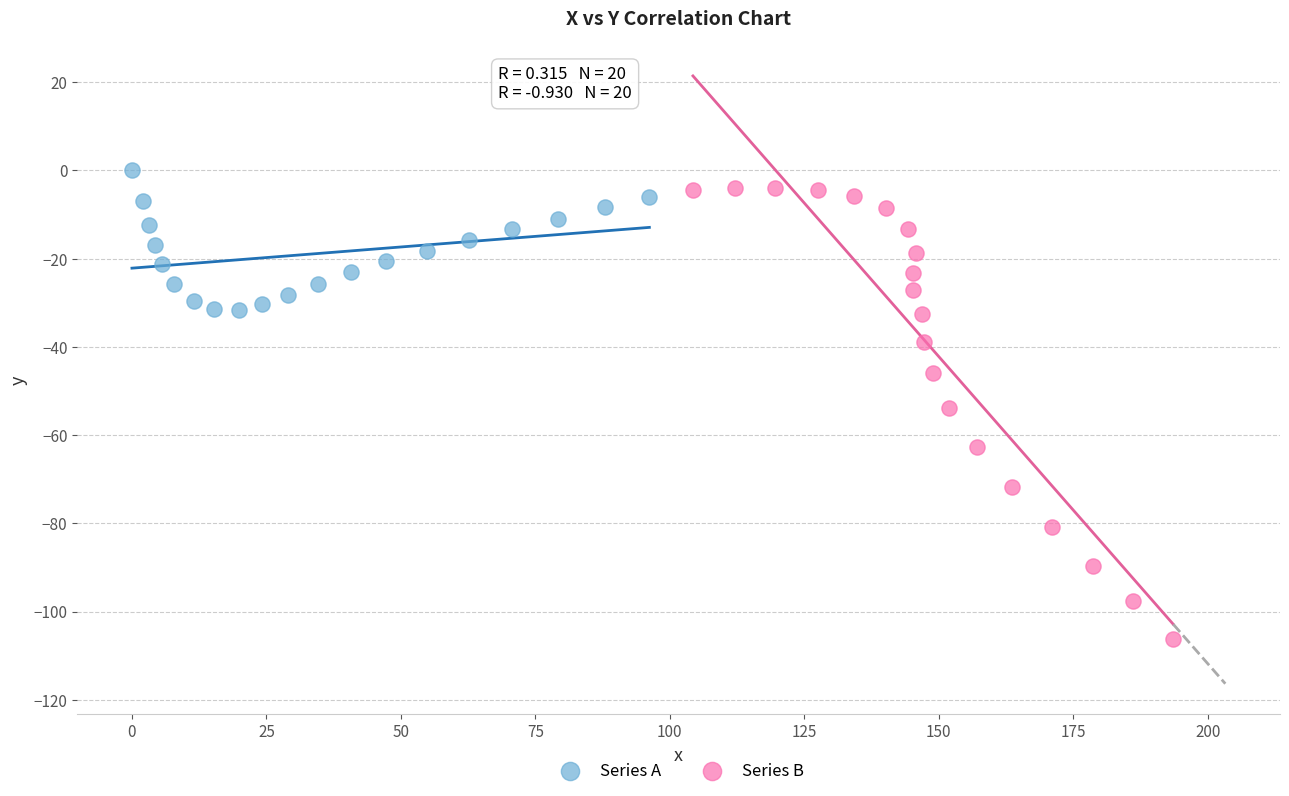

What are all the series names shown in the legend?

Series A, Series B